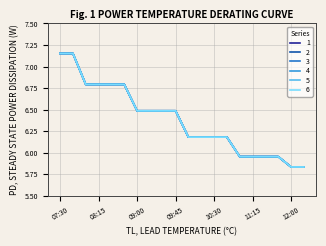

At which category is the sum across all series the highest?

07:45